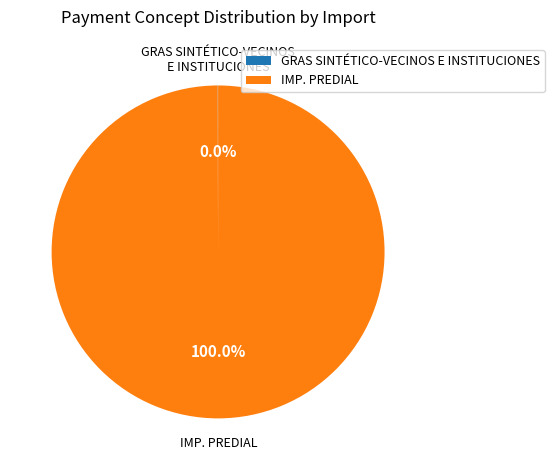

Which slice is the largest?

IMP. PREDIAL